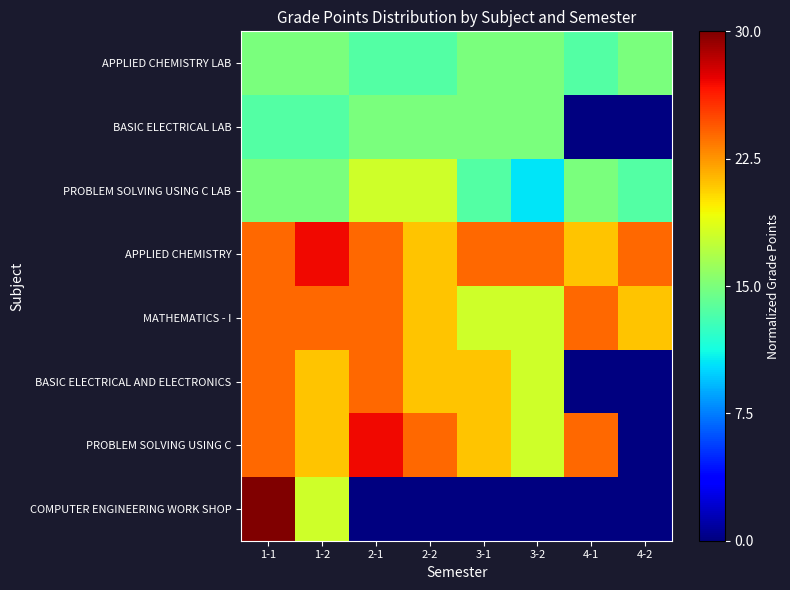

How many categories are shown in the chart?

8